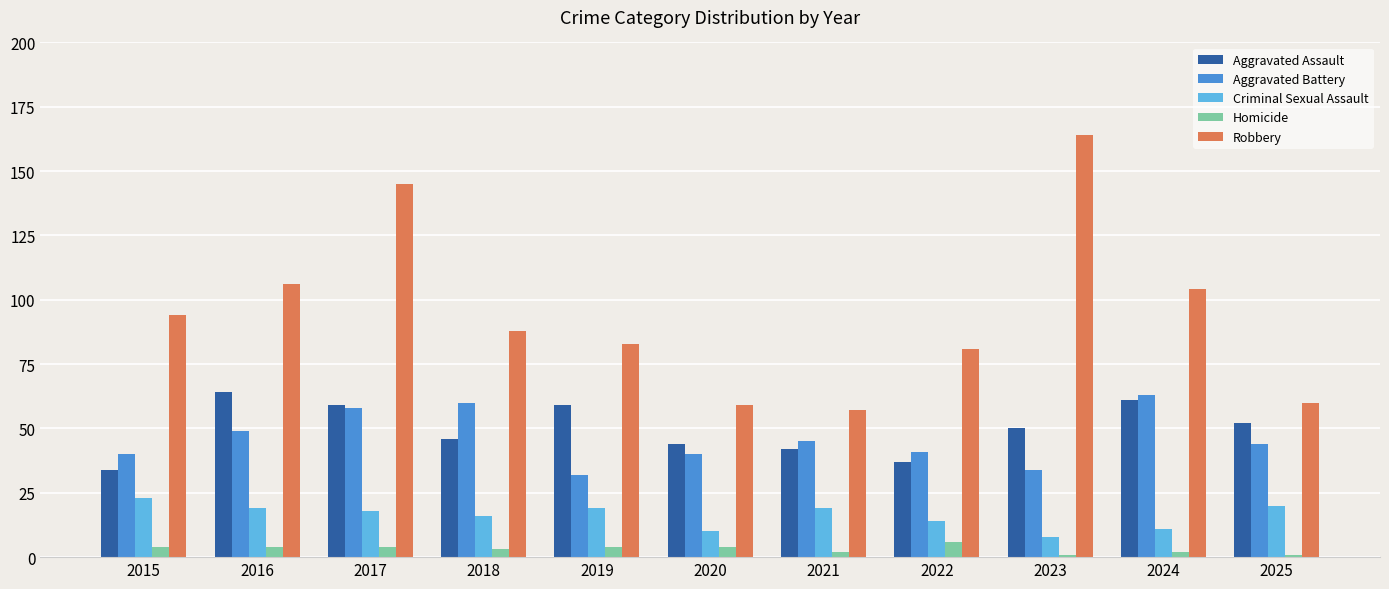

True or false: Aggravated Battery has a value of 34 at 2023.

True